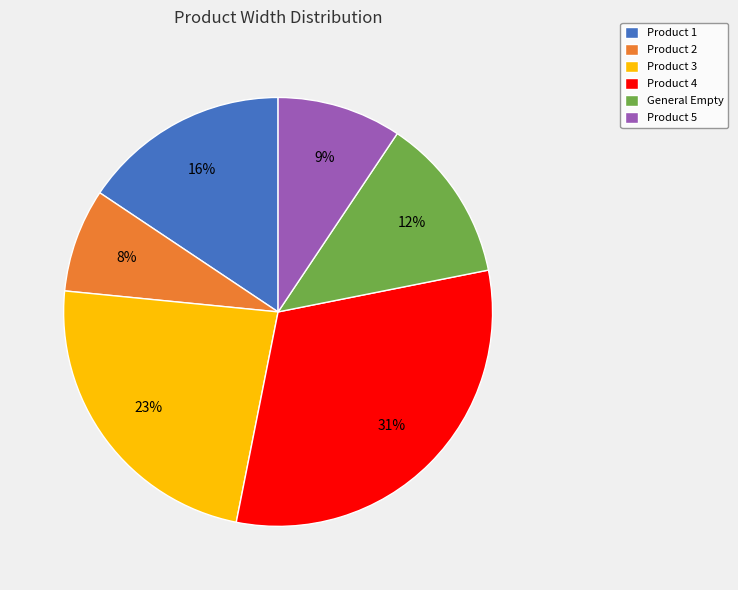

How many slices are in this pie chart?

6